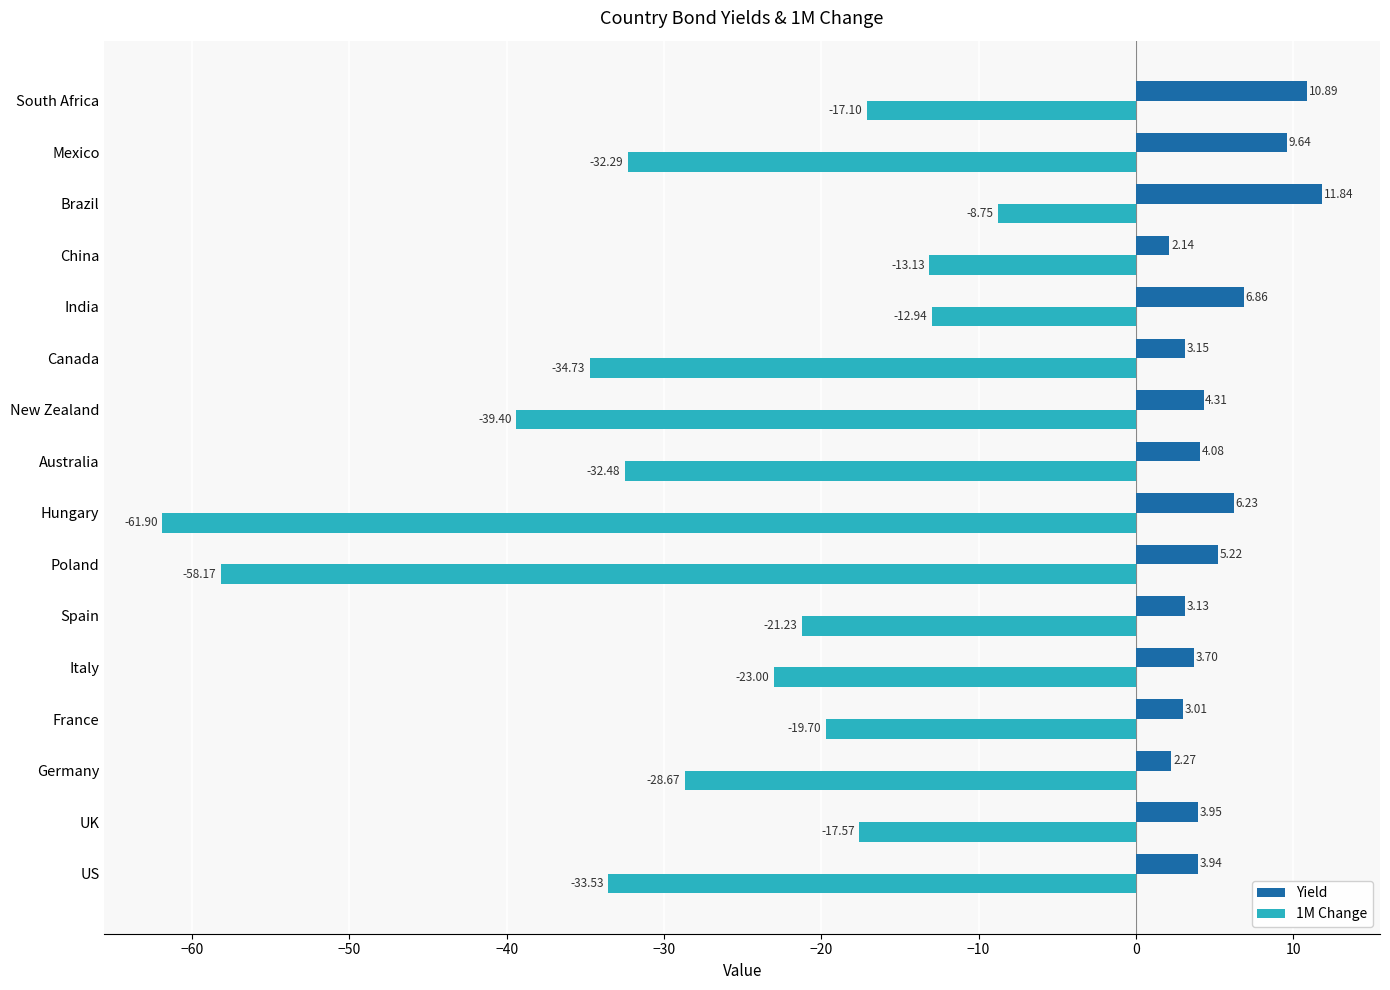

At which label is 1M Change closest to -35?

Canada